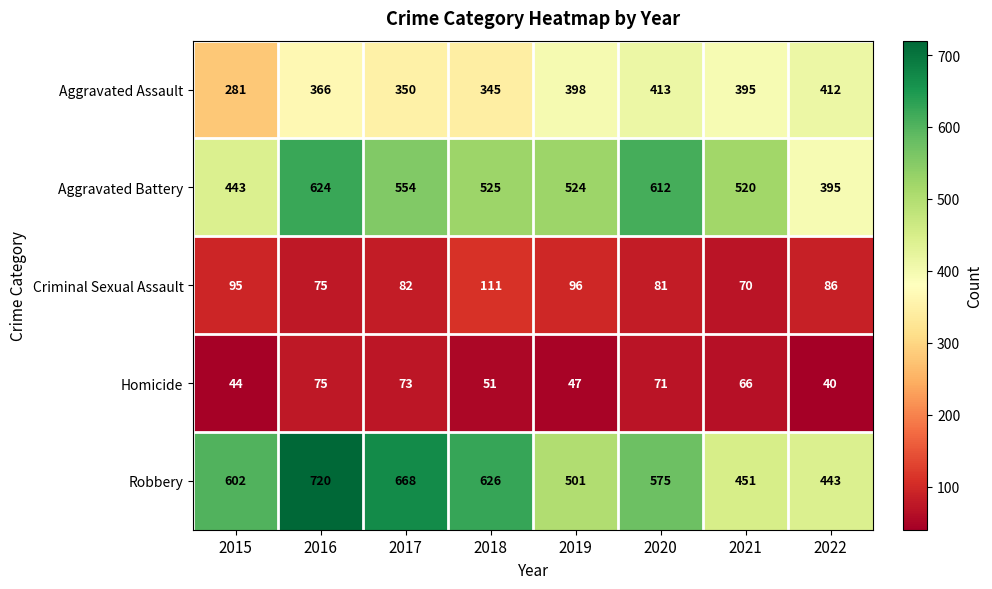

Count the number of data series in this chart.

5